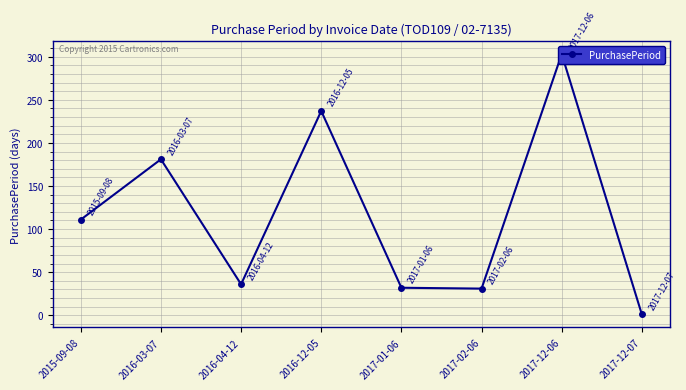

What is the average value?

116